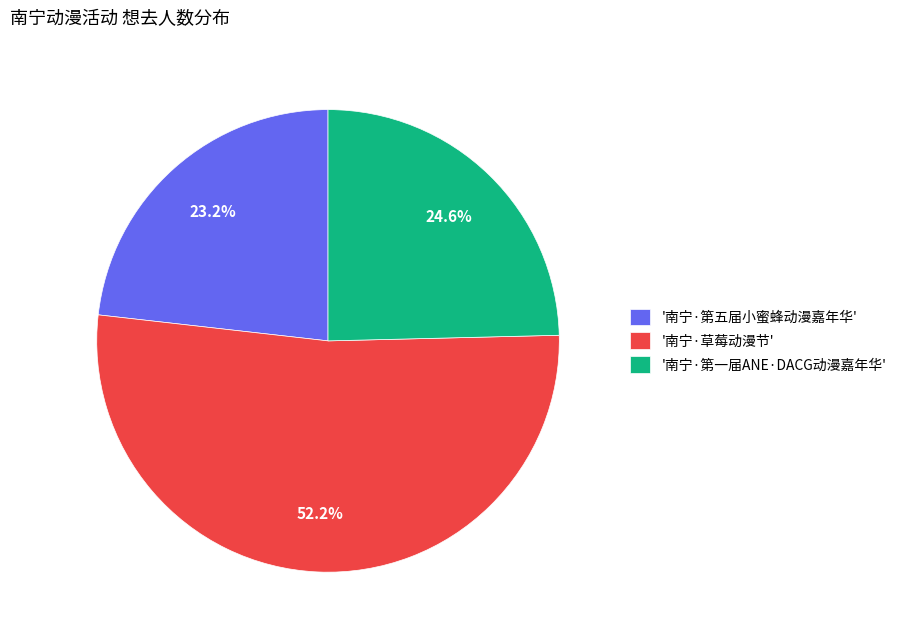

To the nearest percent, what is the average slice percentage?

33%